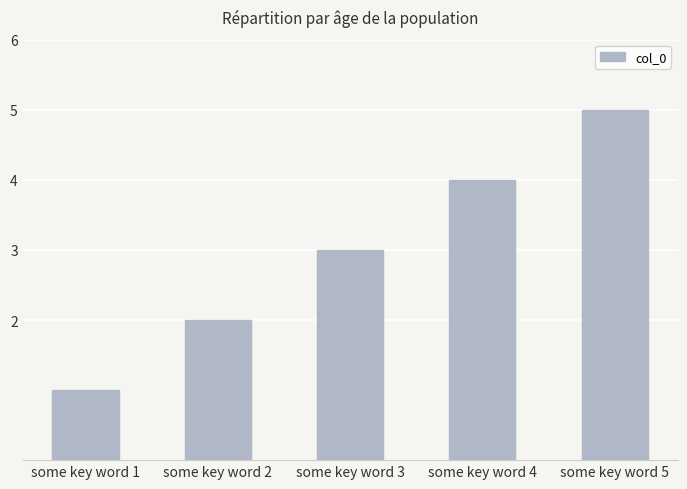

Count the values in the range 2 to 4.

3